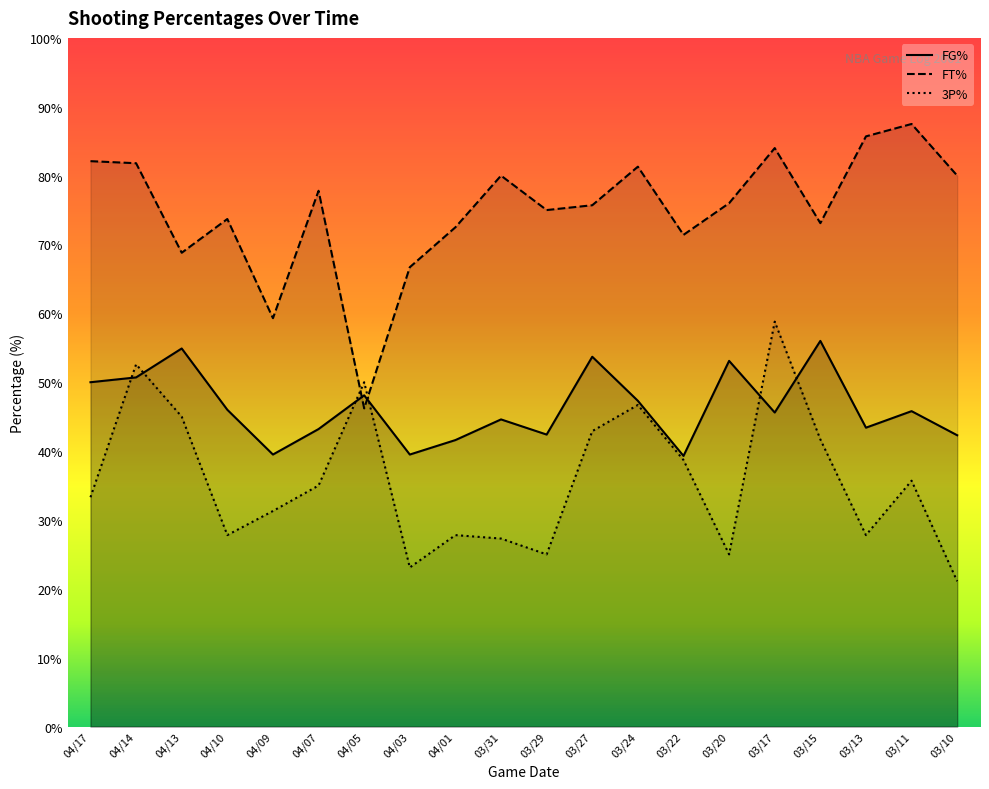

True or false: 3P% has more than 0 interior local peaks.

True